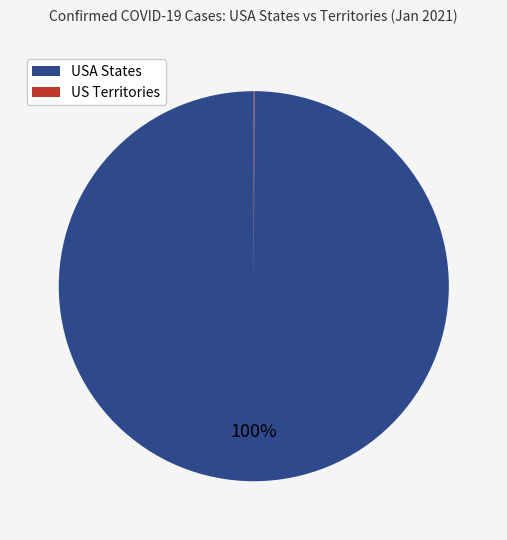

Is there a majority slice in this chart?

Yes